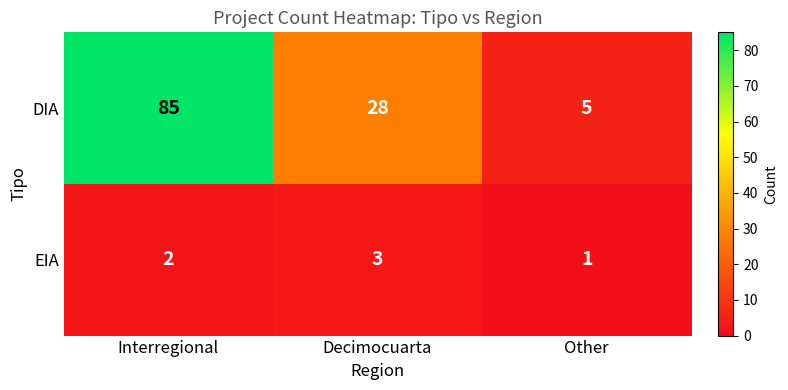

What is the sum of the DIA values at Decimocuarta and Interregional?

113